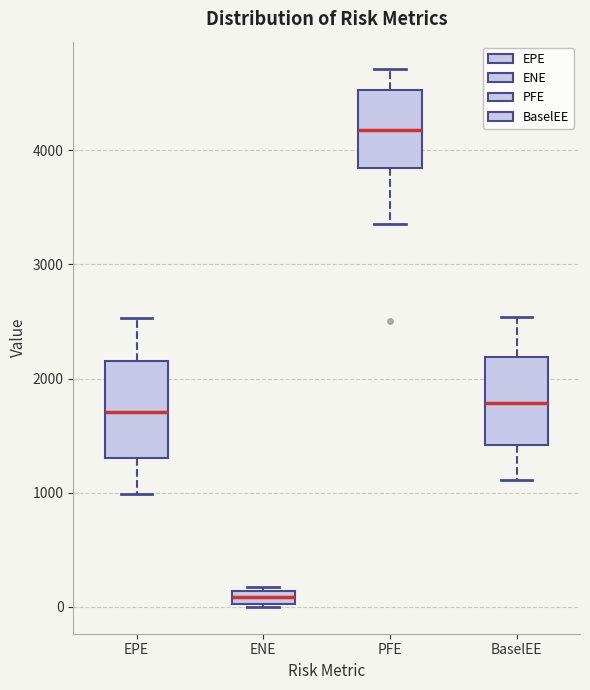

Which box has the lowest median line?

ENE